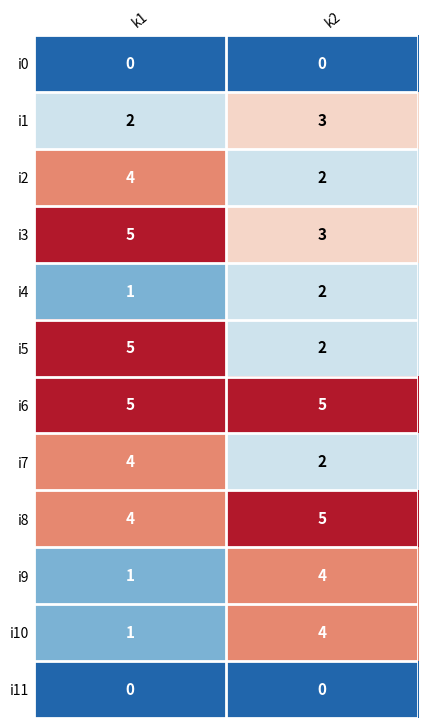

Where is i4 nearest to the value 1?

k1